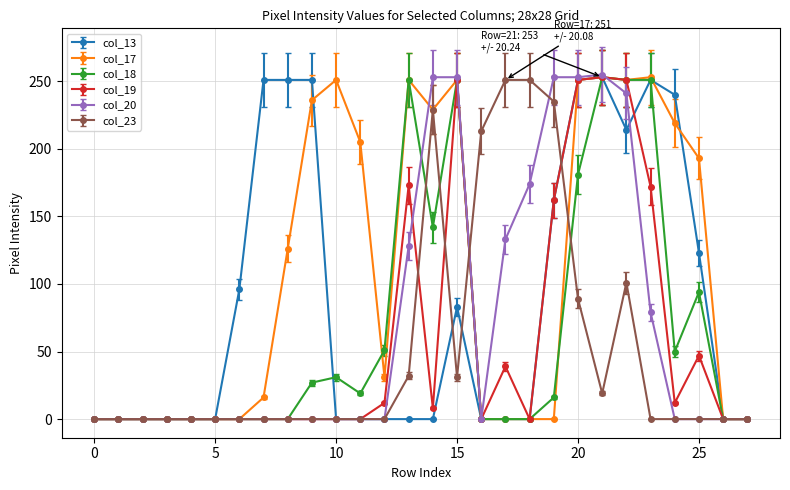

True or false: col_17 has more than 1 interior local peaks.

True